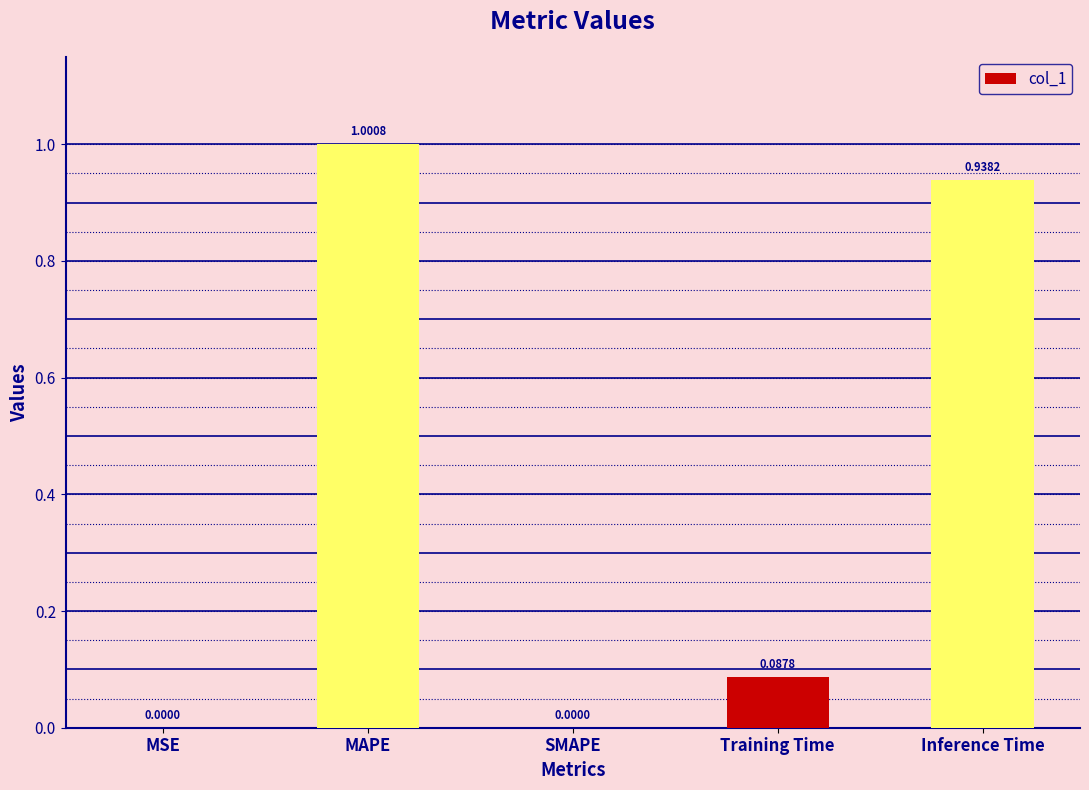

What is the sum of the values at MAPE and MSE?

1.0